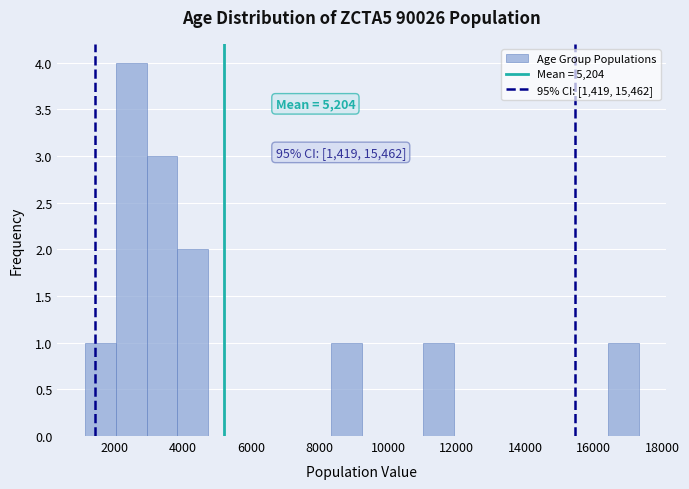

Over which range of the x-axis is the bar tallest?

2000 to 3000